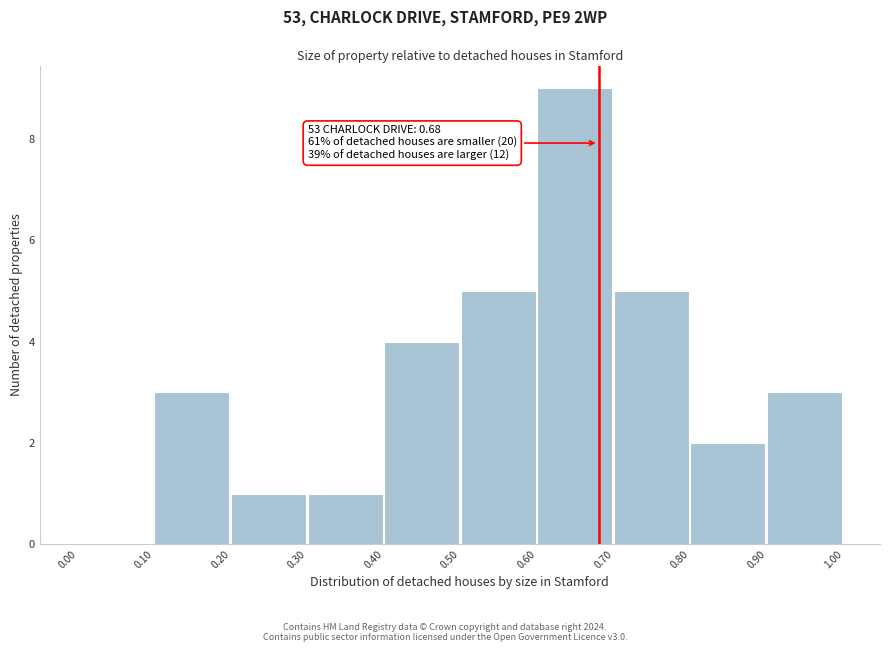

Over which range of the x-axis is the bar tallest?

0.60 to 0.70